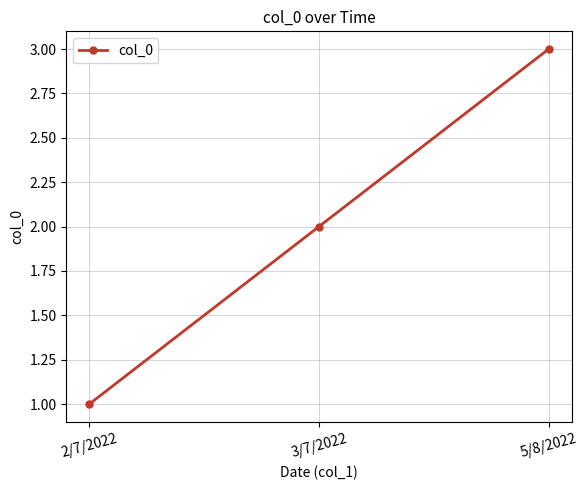

List the labels in order of value, smallest first.

2/7/2022, 3/7/2022, 5/8/2022